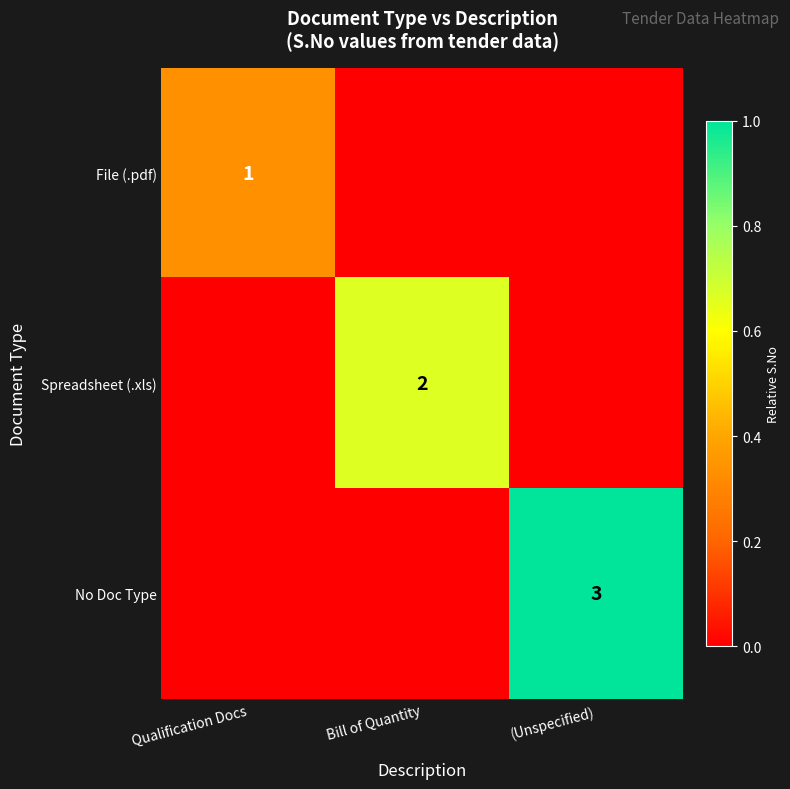

List the labels in order of No Doc Type value, smallest first.

Qualification Docs, Bill of Quantity, (Unspecified)